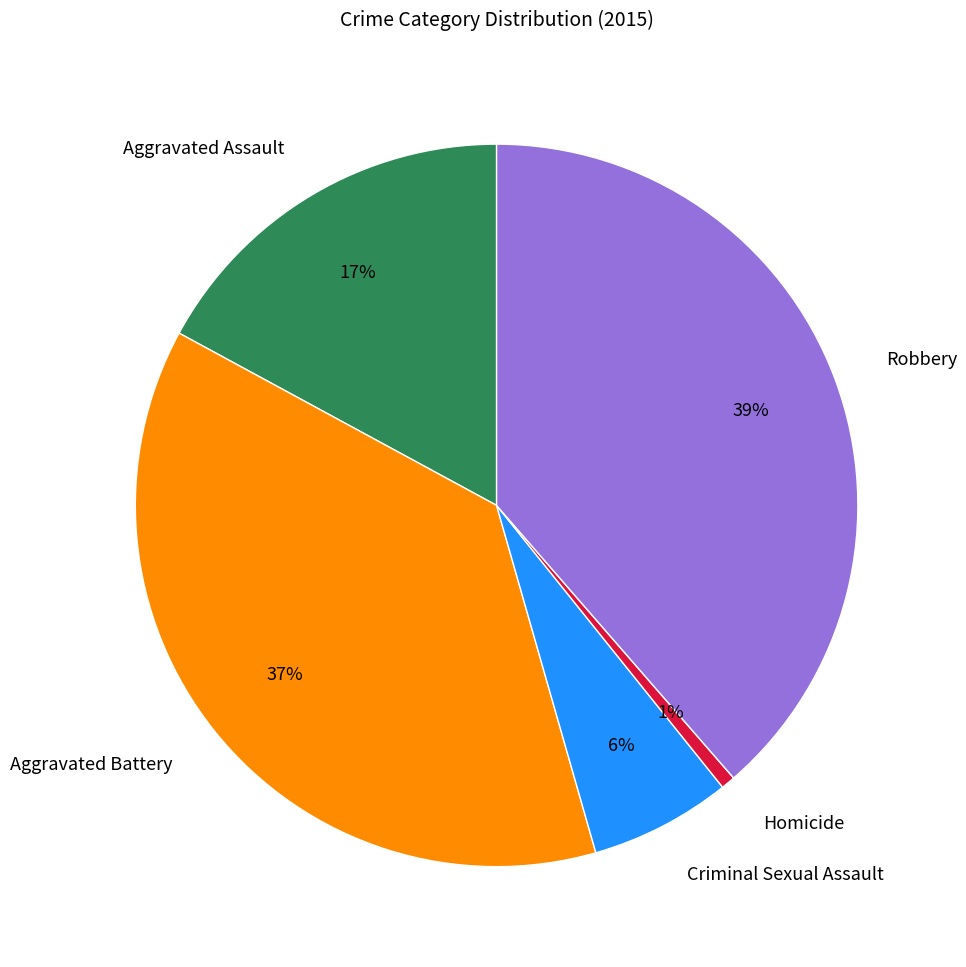

Is the sum of Criminal Sexual Assault and Aggravated Assault greater than half?

No